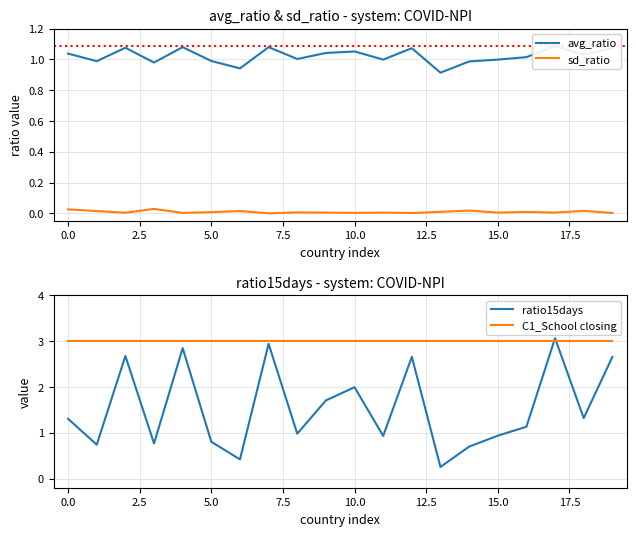

Reading right to left, list all the values displayed in this chart.

avg_ratio: 1.1	1.0	1.1	1.0	1.0	1.0	0.9	1.1	1.0	1.1	1.0	1.0	1.1	0.9	1.0	1.1	1.0	1.1	1.0	1.0
sd_ratio: 0.0	0.0	0.0	0.0	0.0	0.0	0.0	0.0	0.0	0.0	0.0	0.0	0.0	0.0	0.0	0.0	0.0	0.0	0.0	0.0
ratio15days: 2.7	1.3	3.1	1.1	0.9	0.7	0.3	2.7	0.9	2.0	1.7	1.0	2.9	0.4	0.8	2.8	0.8	2.7	0.7	1.3
C1_School closing: 3.0	3.0	3.0	3.0	3.0	3.0	3.0	3.0	3.0	3.0	3.0	3.0	3.0	3.0	3.0	3.0	3.0	3.0	3.0	3.0